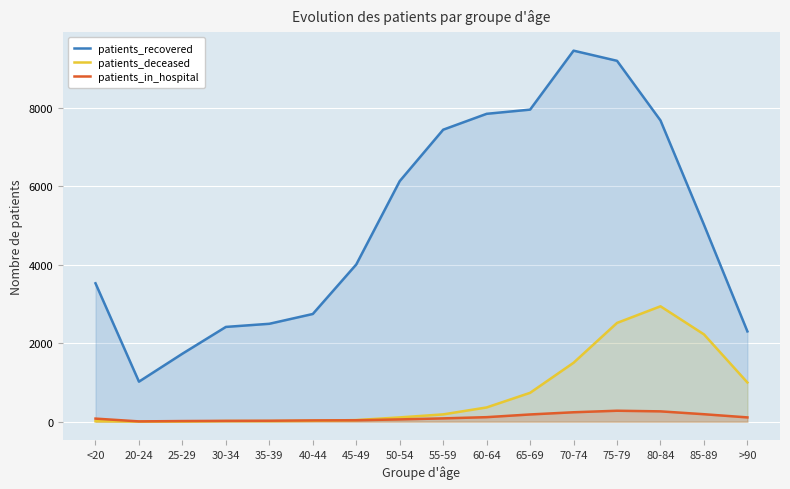

What are all the series names shown in the legend?

patients_recovered, patients_deceased, patients_in_hospital